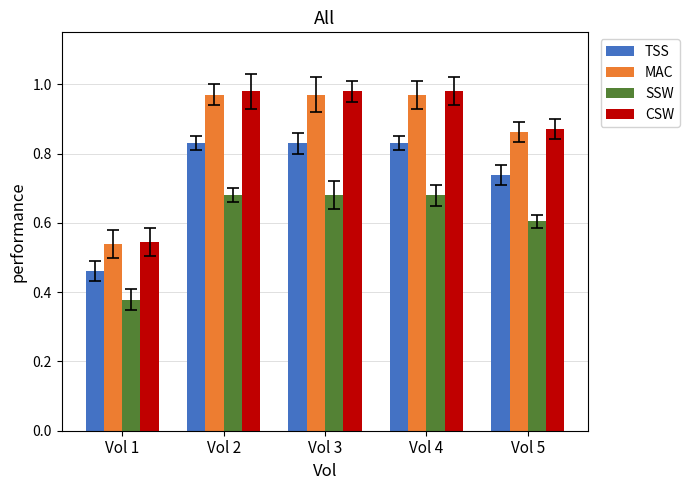

At which category does the chart reach its minimum across all series?

Vol 1